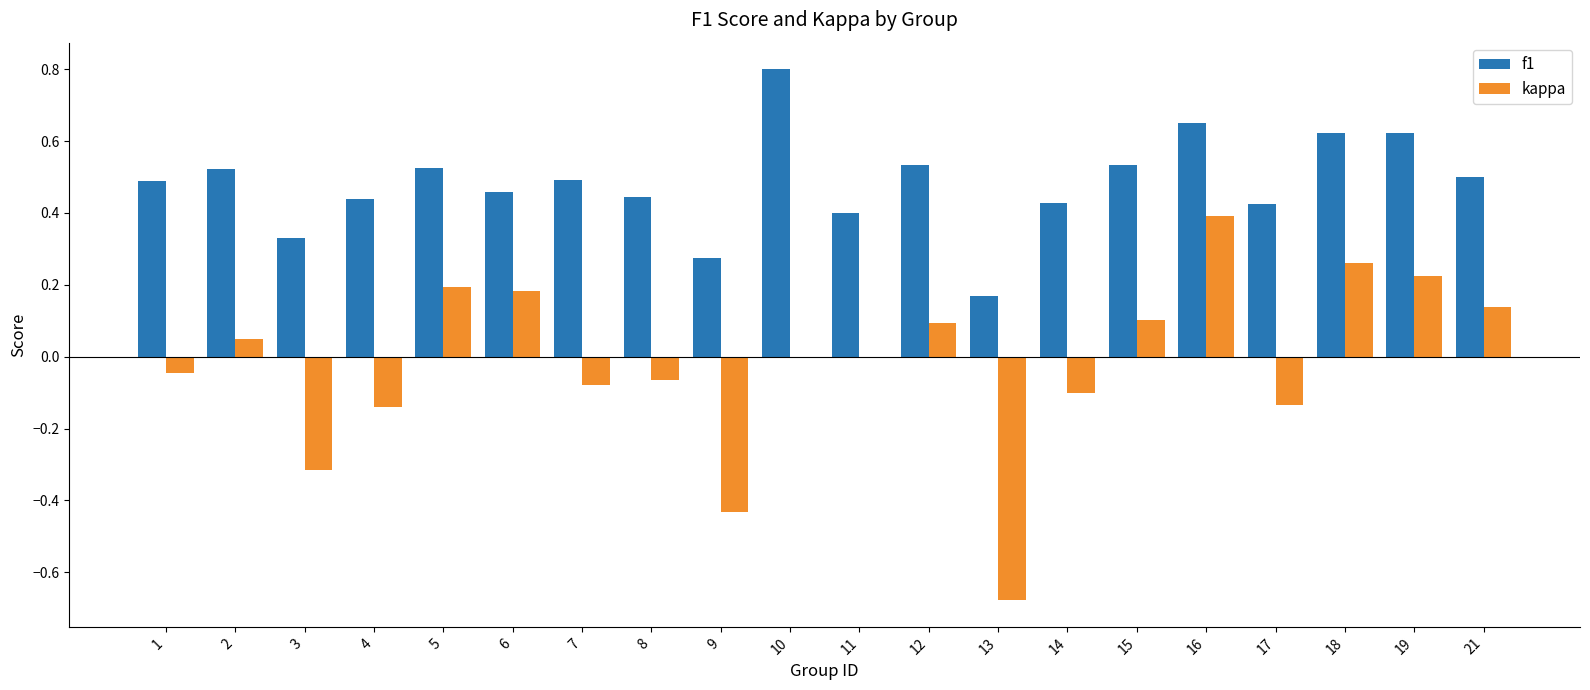

True or false: kappa has a value of 0.1 at 5.

False